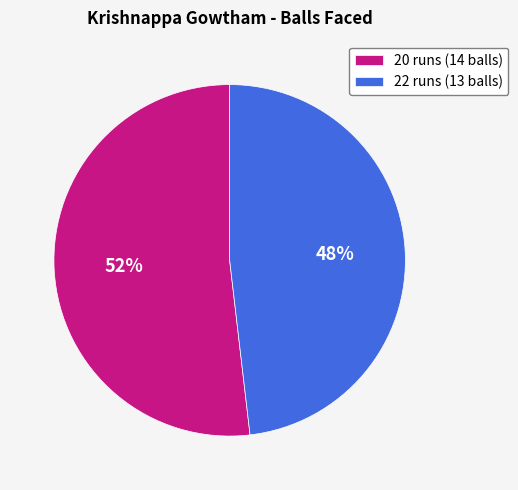

Which has a higher value, 20 runs or 22 runs?

20 runs